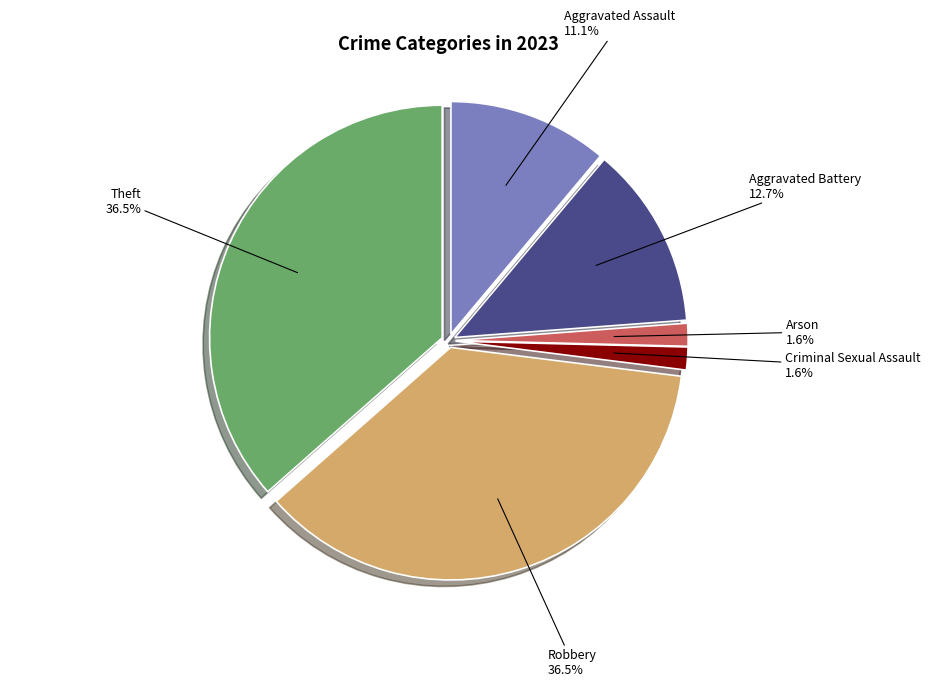

To the nearest percent, what is the average slice percentage?

17%